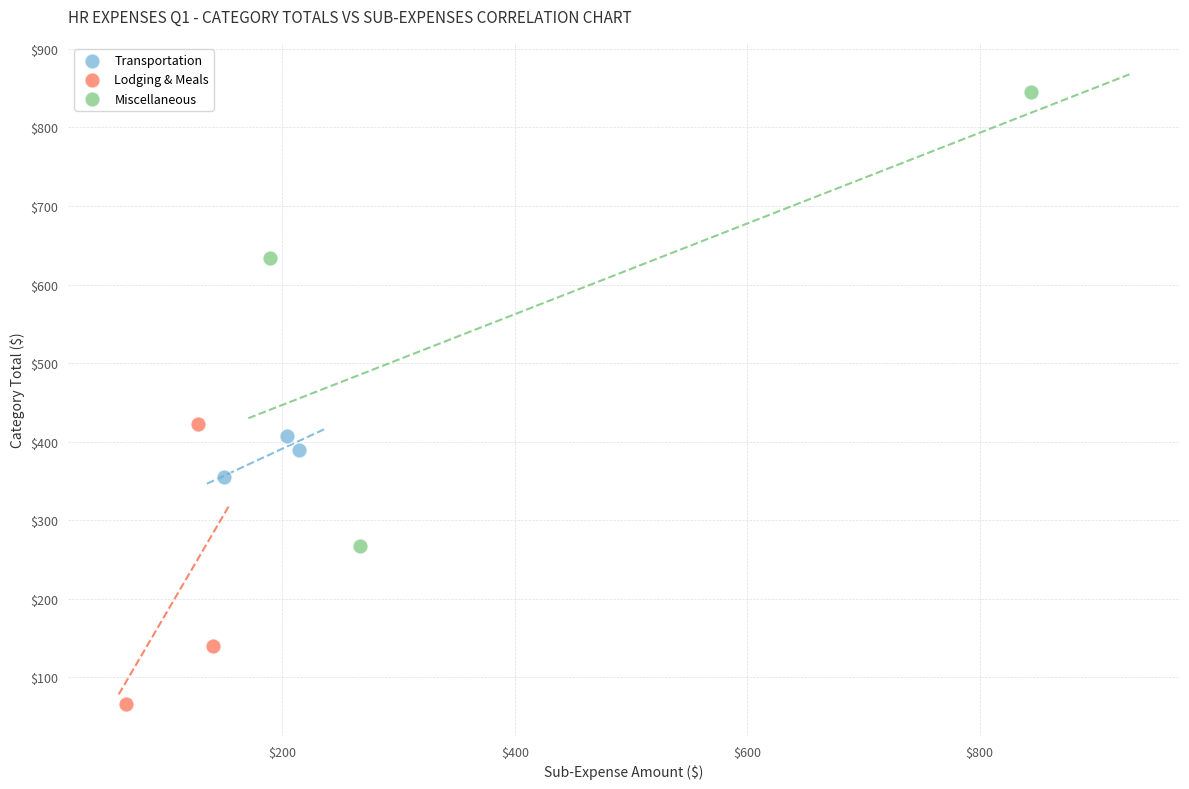

Which series has the largest Y range (max minus min)?

Miscellaneous